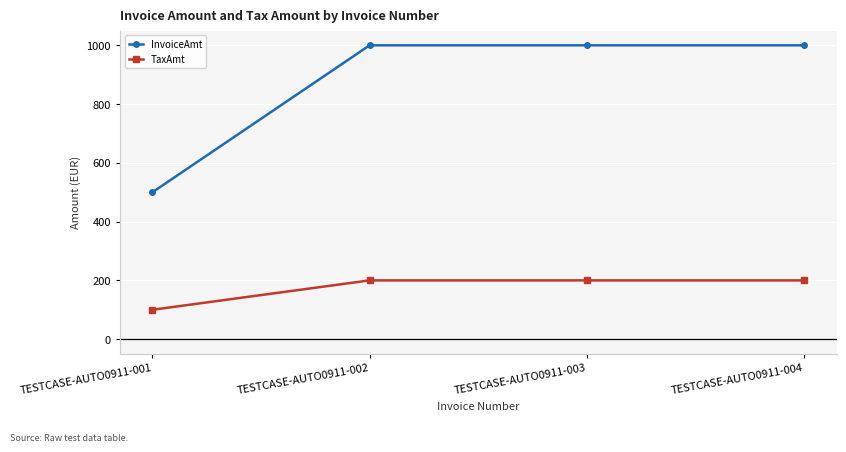

Rank the series by their maximum value, from lowest to highest.

TaxAmt, InvoiceAmt